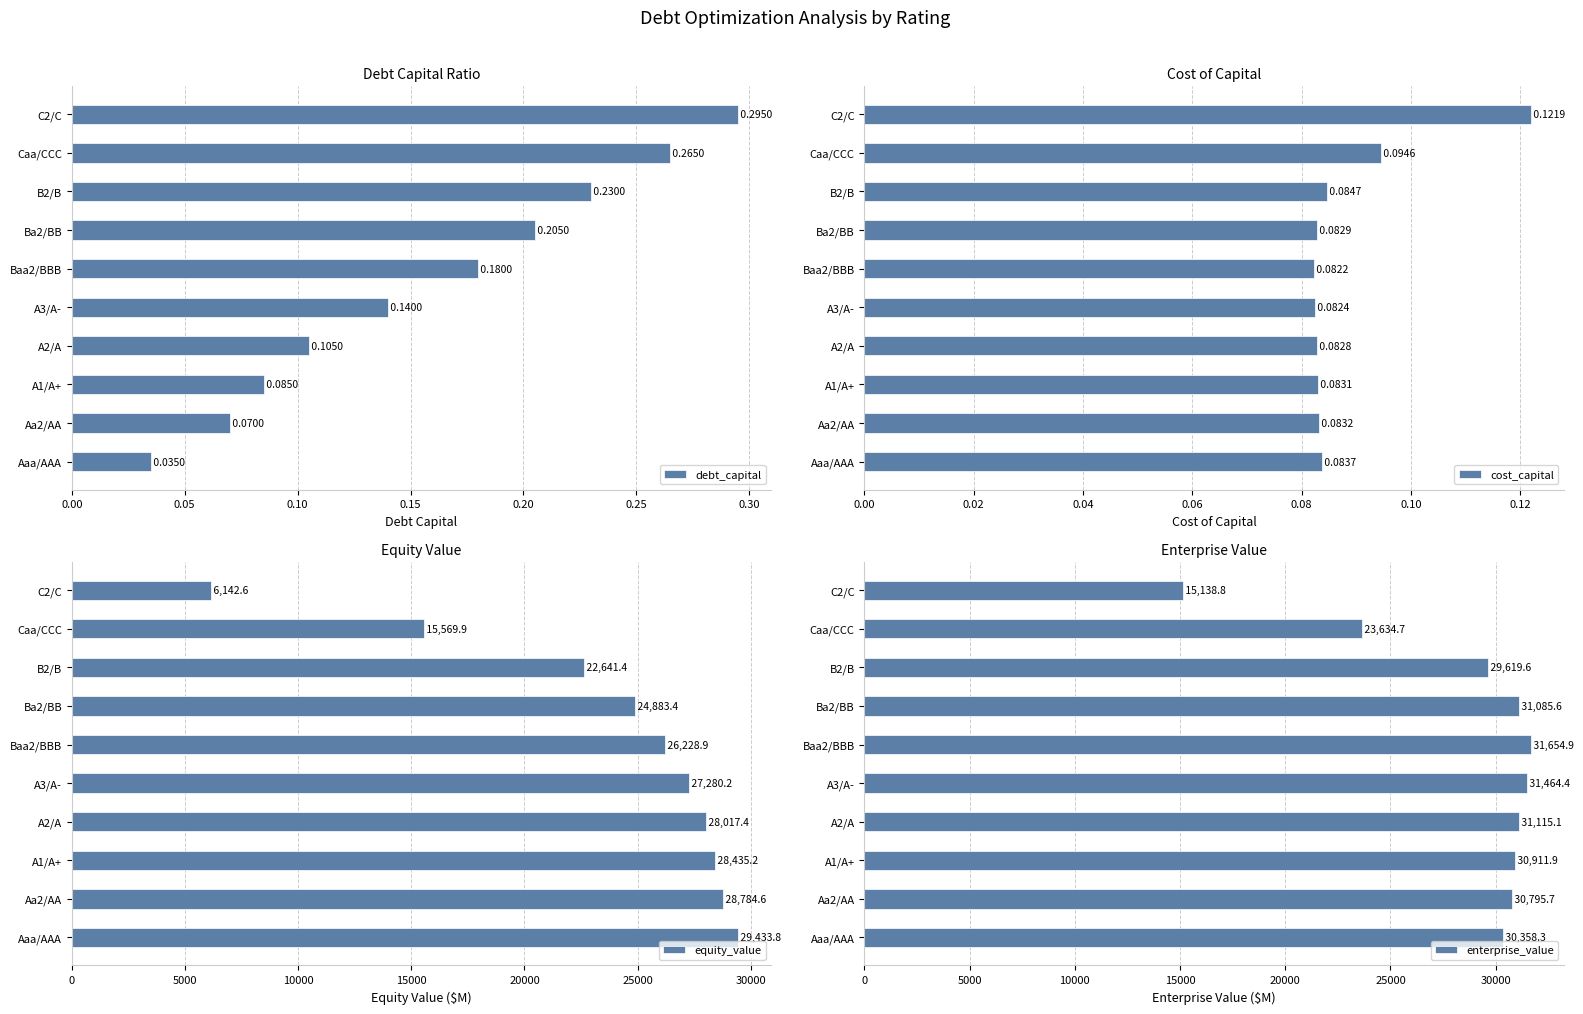

What is the value of the cost_capital bar at the 2nd from the left?

0.1